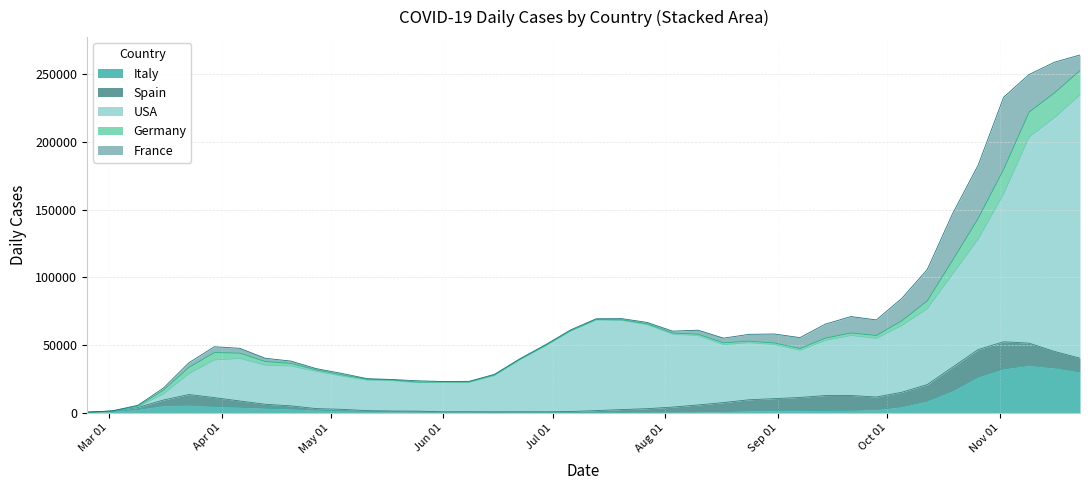

List the labels in order of Spain value, largest first.

2020-10-26, 2020-11-02, 2020-10-19, 2020-11-09, 2020-11-16, 2020-10-12, 2020-09-14, 2020-09-21, 2020-10-05, 2020-11-23, 2020-09-07, 2020-09-28, 2020-08-31, 2020-08-24, 2020-03-23, 2020-08-17, 2020-03-30, 2020-08-10, 2020-04-06, 2020-03-16, 2020-08-03, 2020-04-13, 2020-07-27, 2020-04-20, 2020-07-20, 2020-03-09, 2020-07-13, 2020-05-04, 2020-04-27, 2020-05-25, 2020-07-06, 2020-05-11, 2020-05-18, 2020-06-29, 2020-06-22, 2020-06-15, 2020-06-08, 2020-06-01, 2020-03-02, 2020-02-24